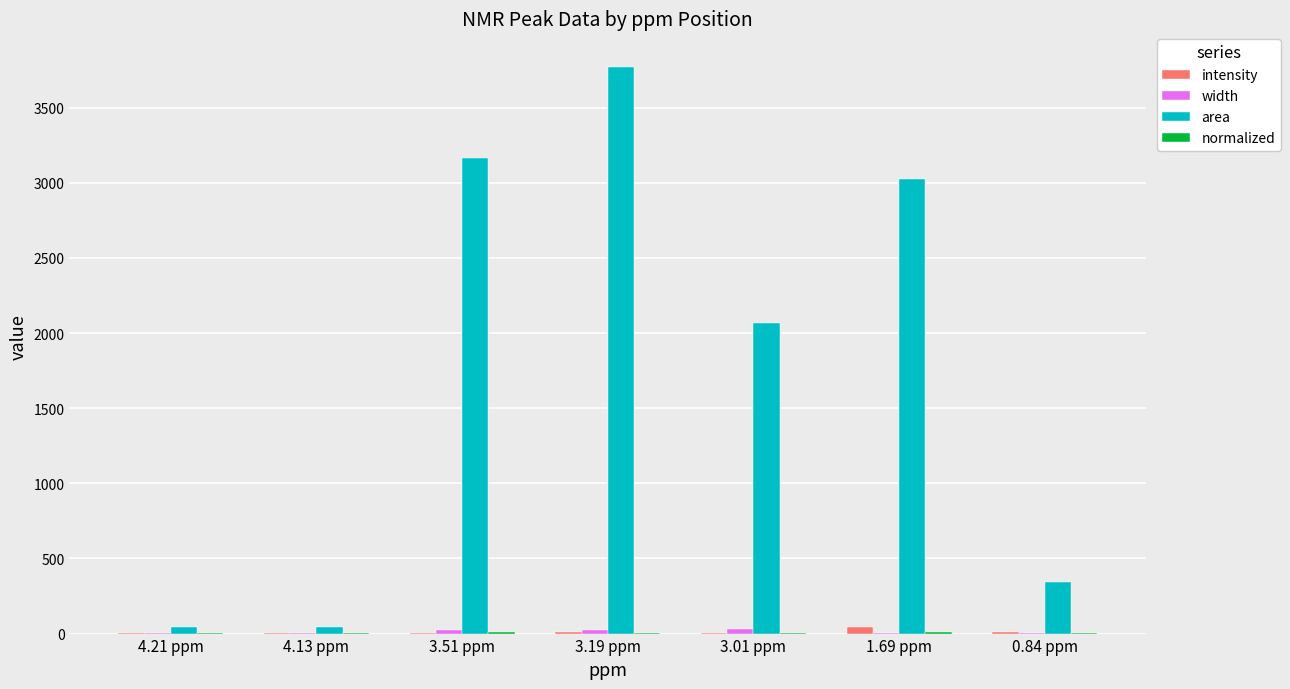

How many values in the intensity series exceed 6?

4